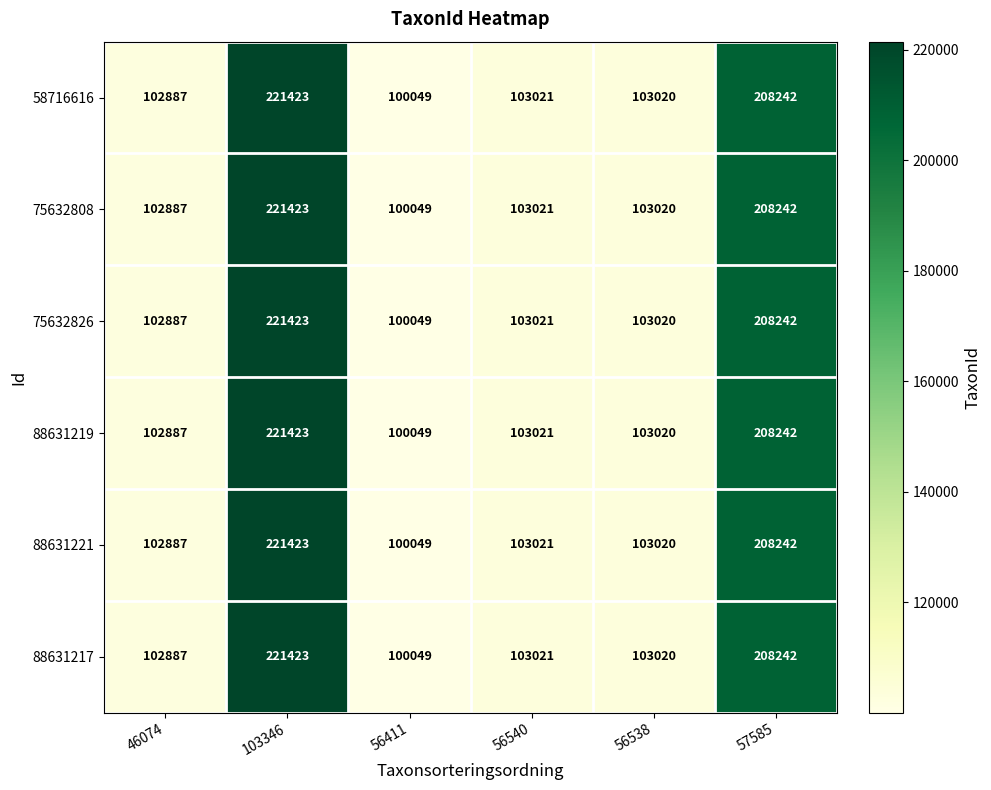

At which label is 88631217 closest to 160736?

57585